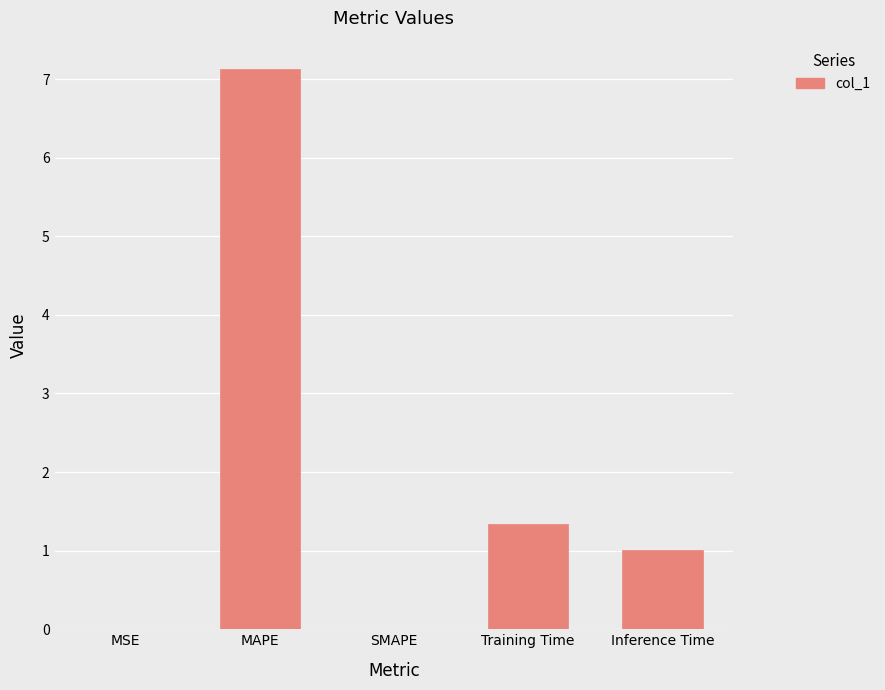

What is the sum of the values at SMAPE and Inference Time?

1.0